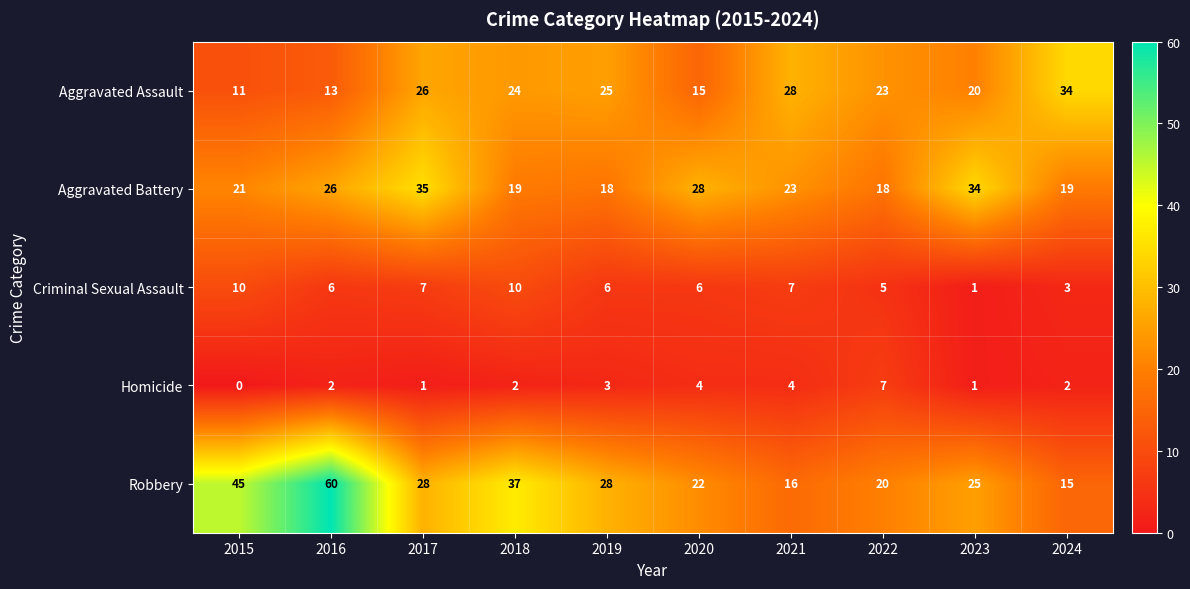

What is the total value across all series at 2020?

75